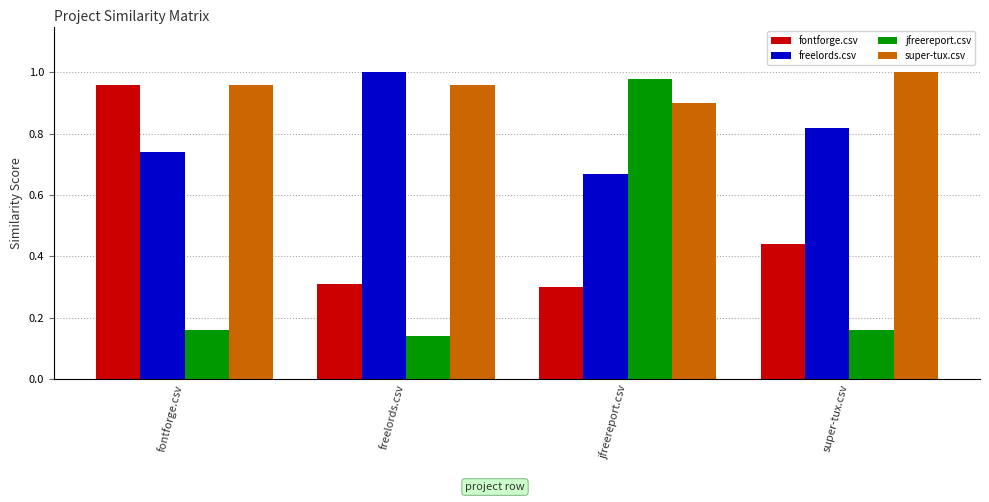

How many bars are there in each group?

4